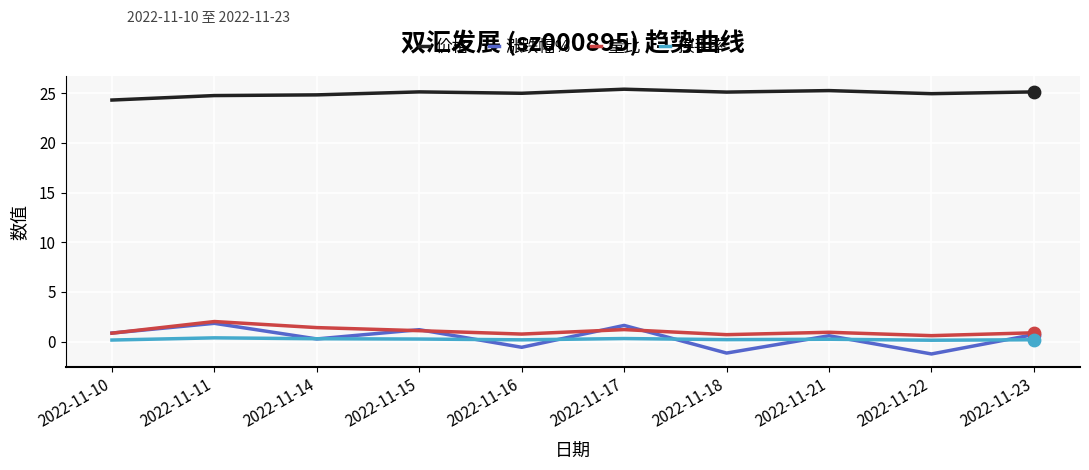

What is the total value across all series at 2022-11-17?

28.6